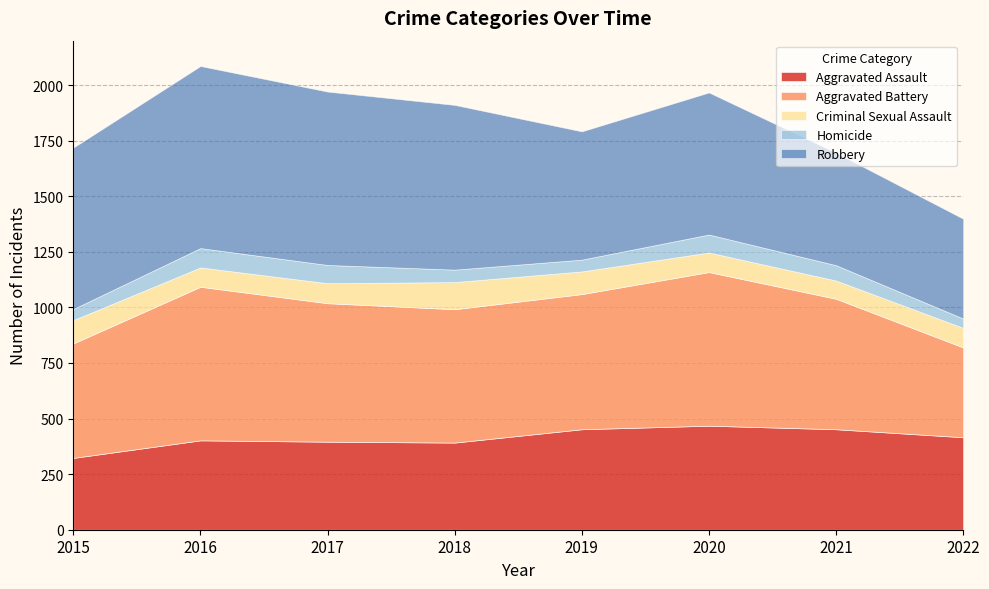

What is the sum of the Aggravated Assault values at 2020 and 2021?

920